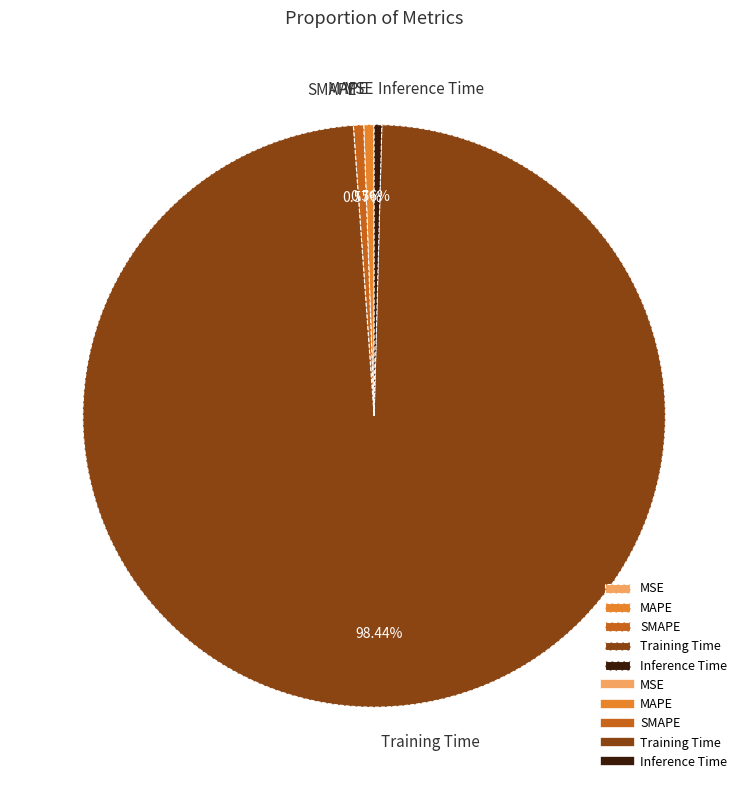

Which category has the biggest portion of the pie?

Training Time